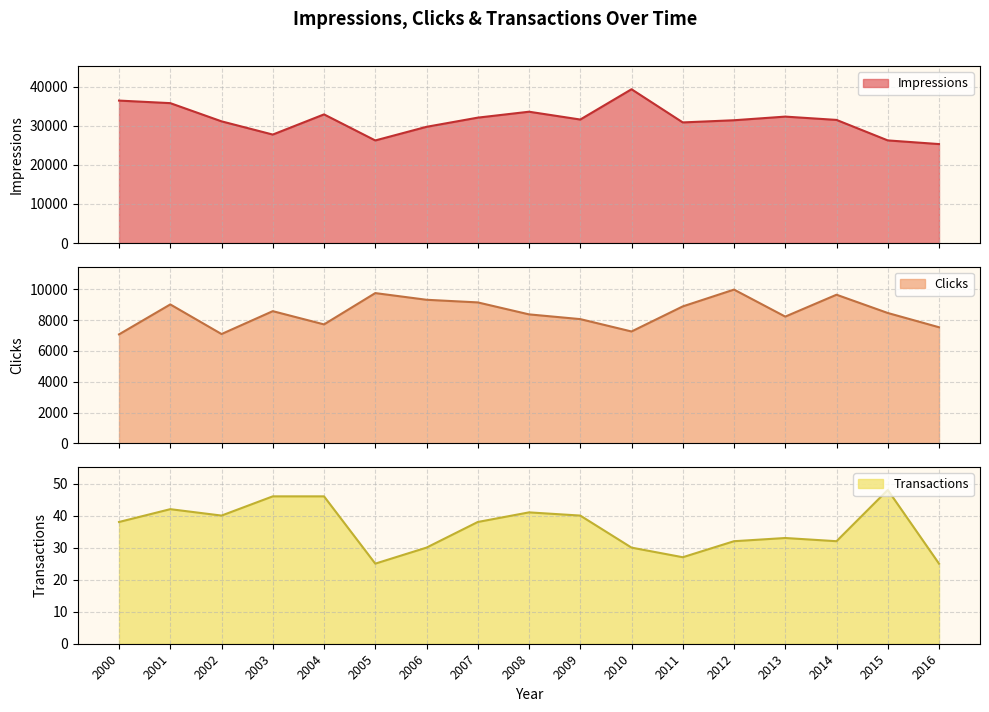

At 2012, list the series in order from smallest to largest.

Transactions, Clicks, Impressions